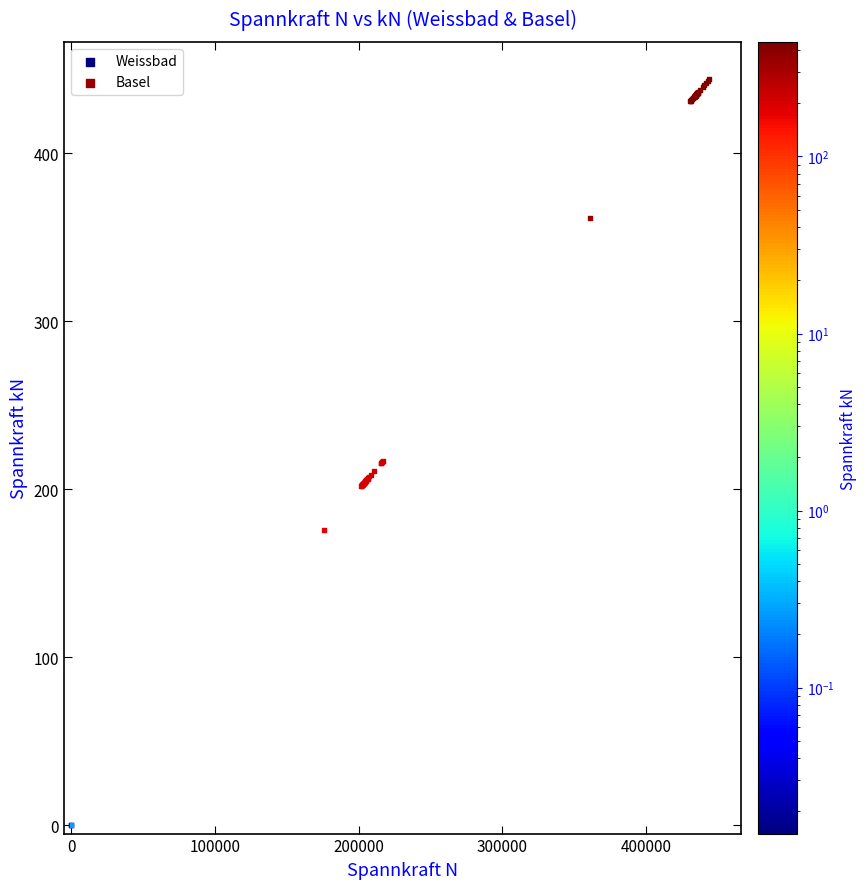

Which series reaches the minimum Y coordinate?

Weissbad